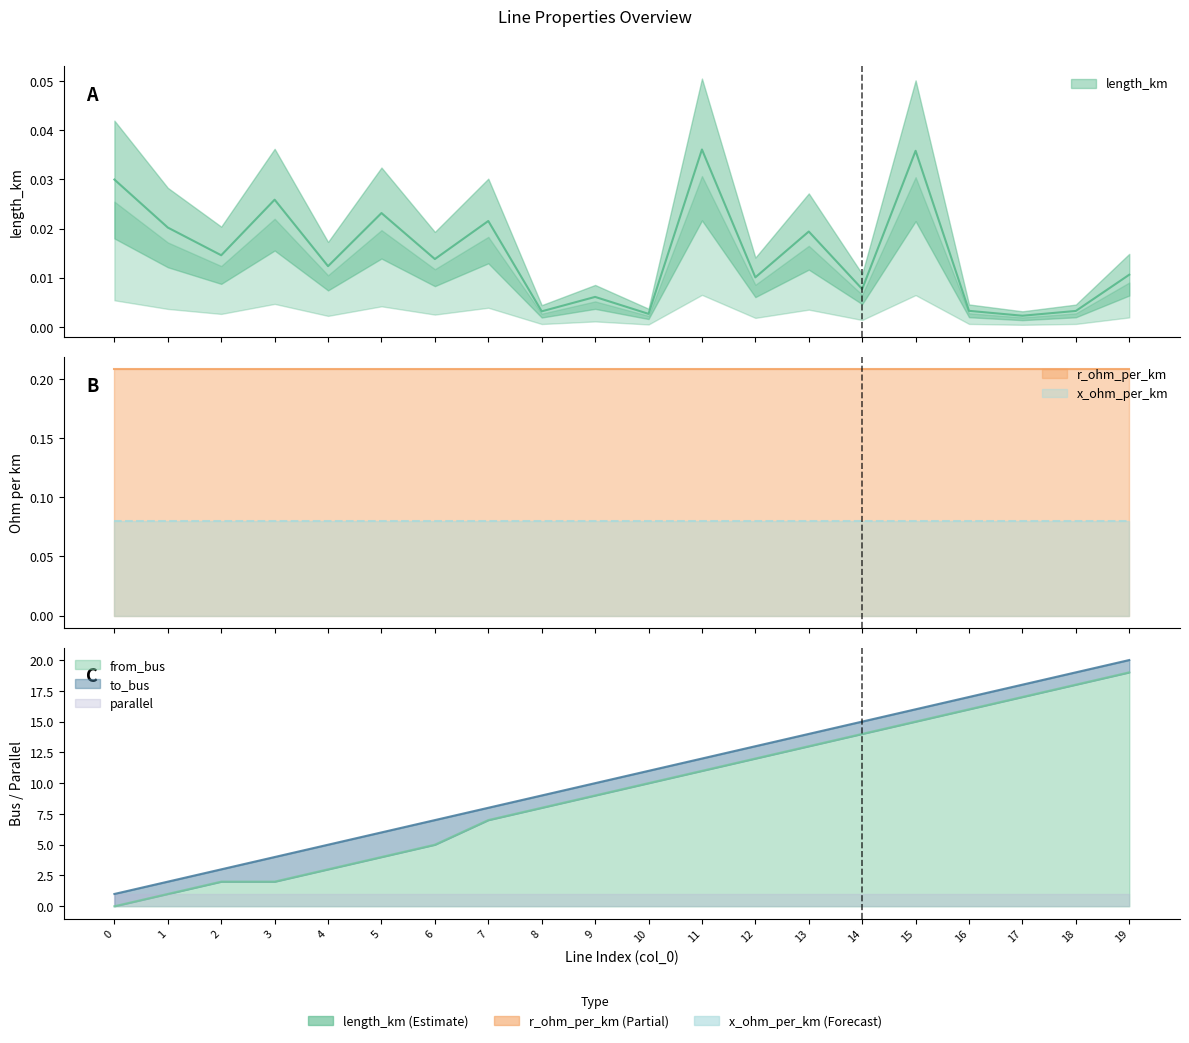

What is the sum of the to_bus values at 0 and 12?

14.0